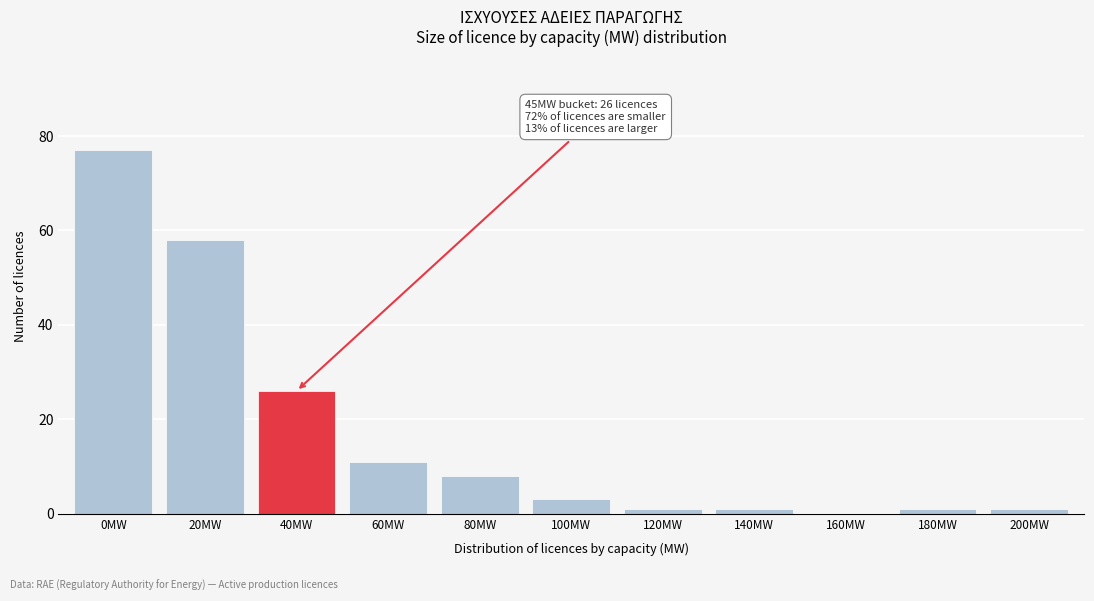

Reading left to right, list all the values displayed in this chart.

0MW=77	20MW=58	40MW=26	60MW=11	80MW=8	100MW=3	120MW=1	140MW=1	160MW=0	180MW=1	200MW=1